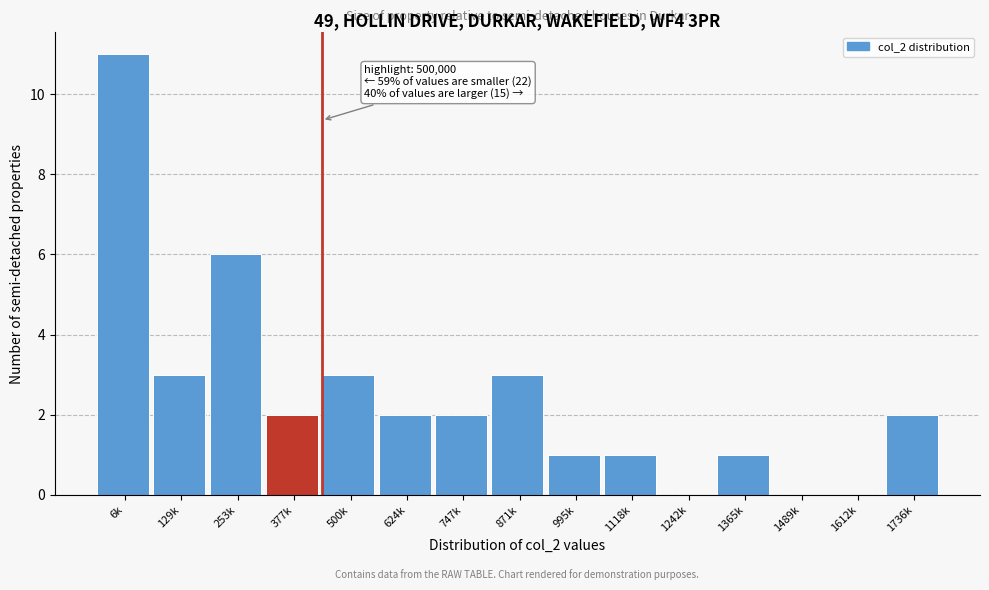

Reading left to right, list all the values displayed in this chart.

6k=11	129k=3	253k=6	377k=2	500k=3	624k=2	747k=2	871k=3	995k=1	1118k=1	1242k=0	1365k=1	1489k=0	1612k=0	1736k=2